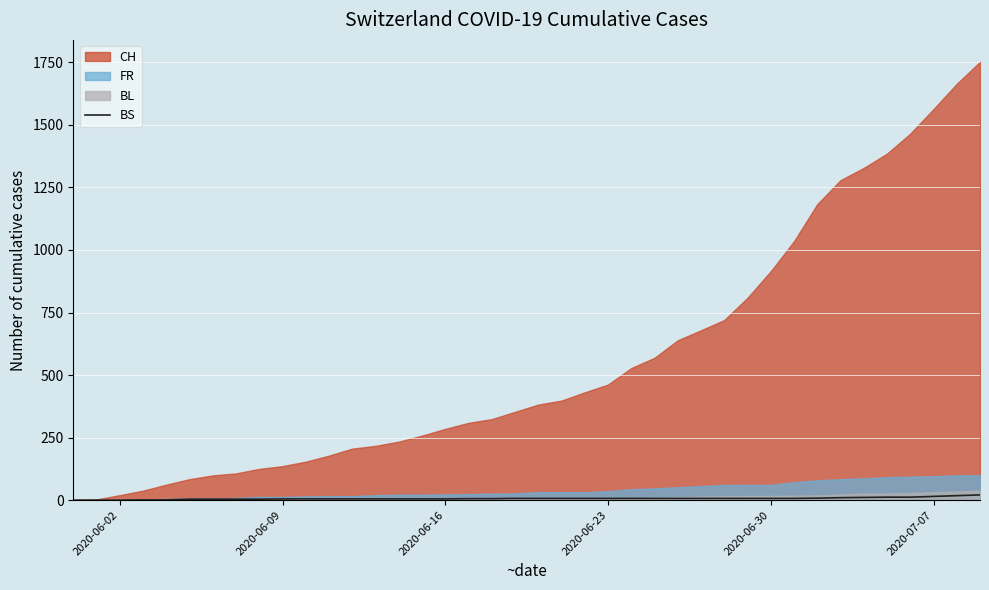

How many values are below 7?

19